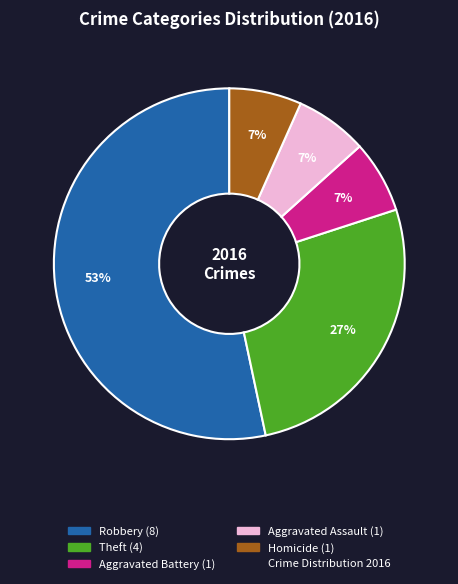

Does any single category account for the majority?

Yes